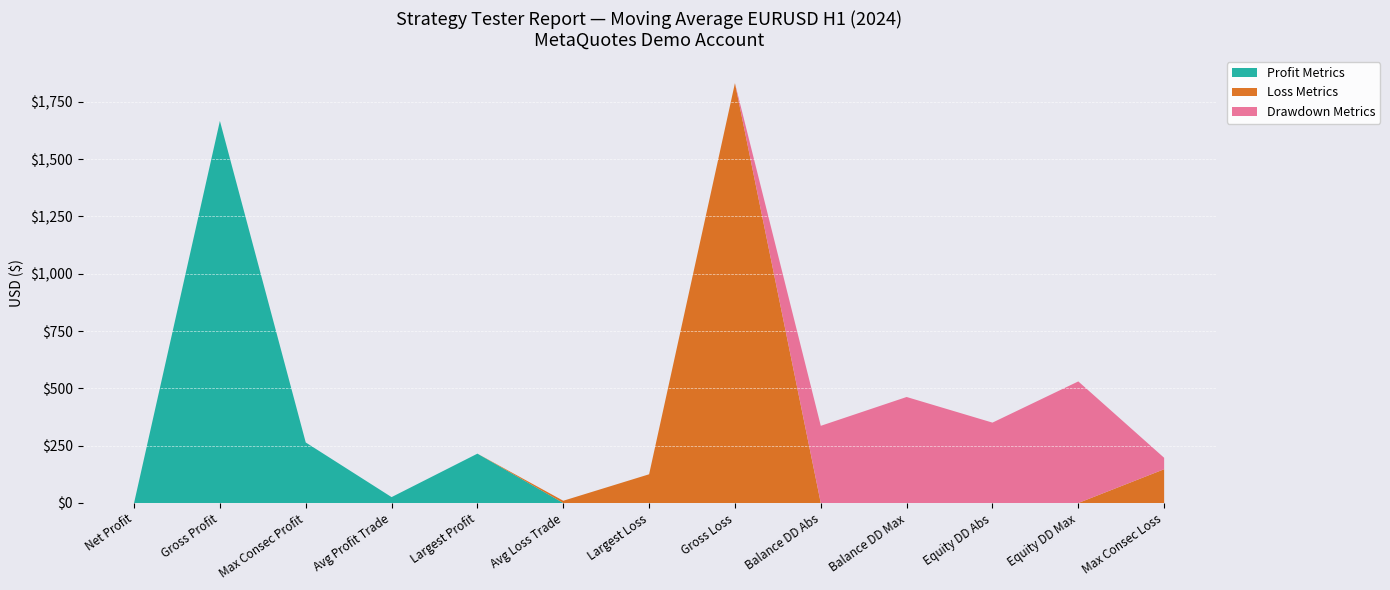

What is the total value across all series at Equity DD Max?

530.2